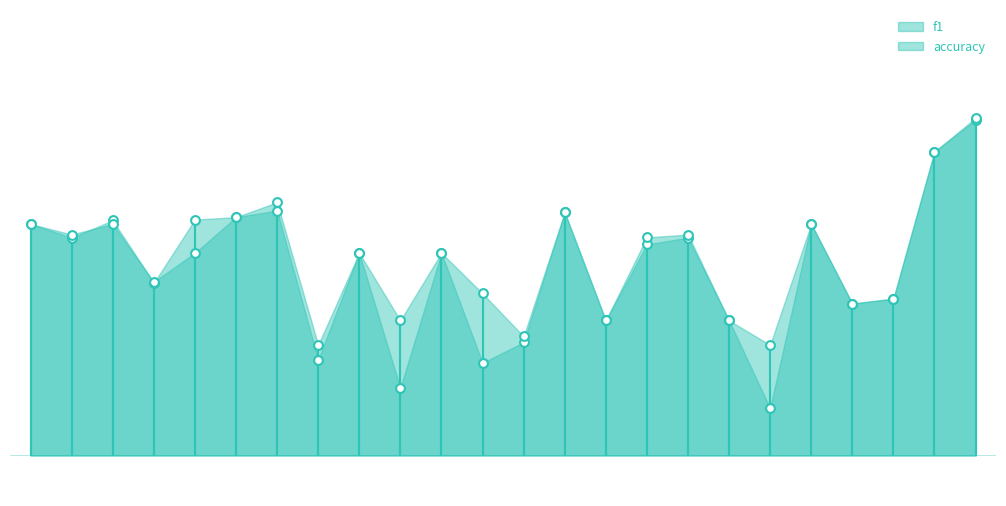

What is the total value across all series at 24?

0.8